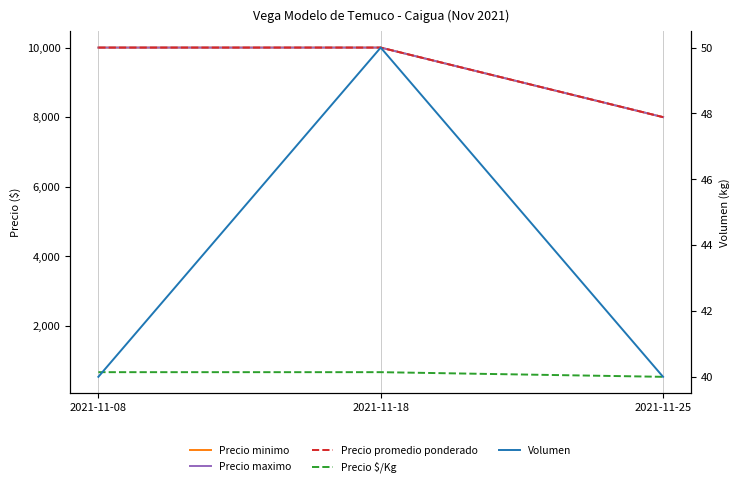

What is the total value across all series at 2021-11-18?

30717